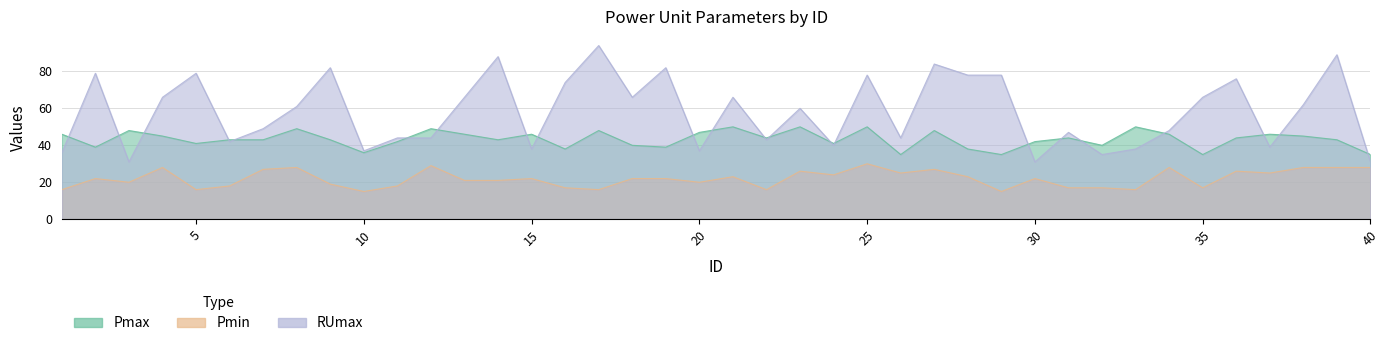

The RUmax series shows 36 at 1. True or false?

True